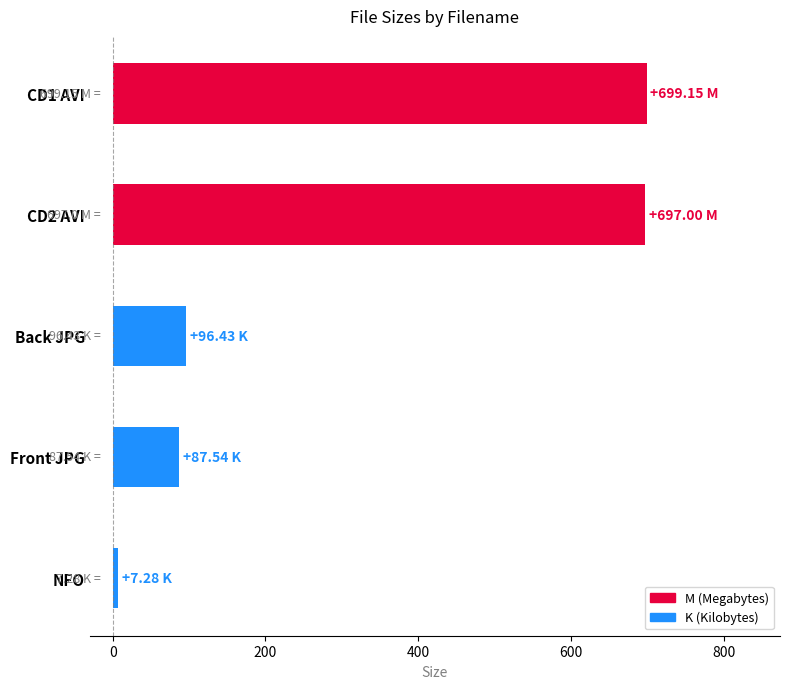

At which category does the chart reach its minimum across all series?

NFO